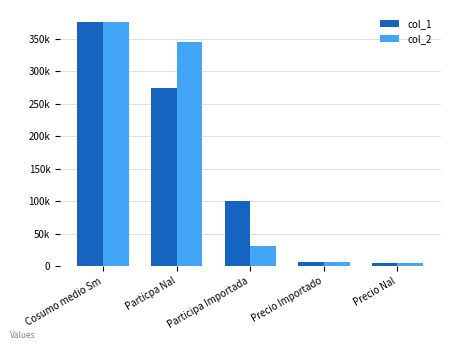

What are all the series names shown in the legend?

col_1, col_2